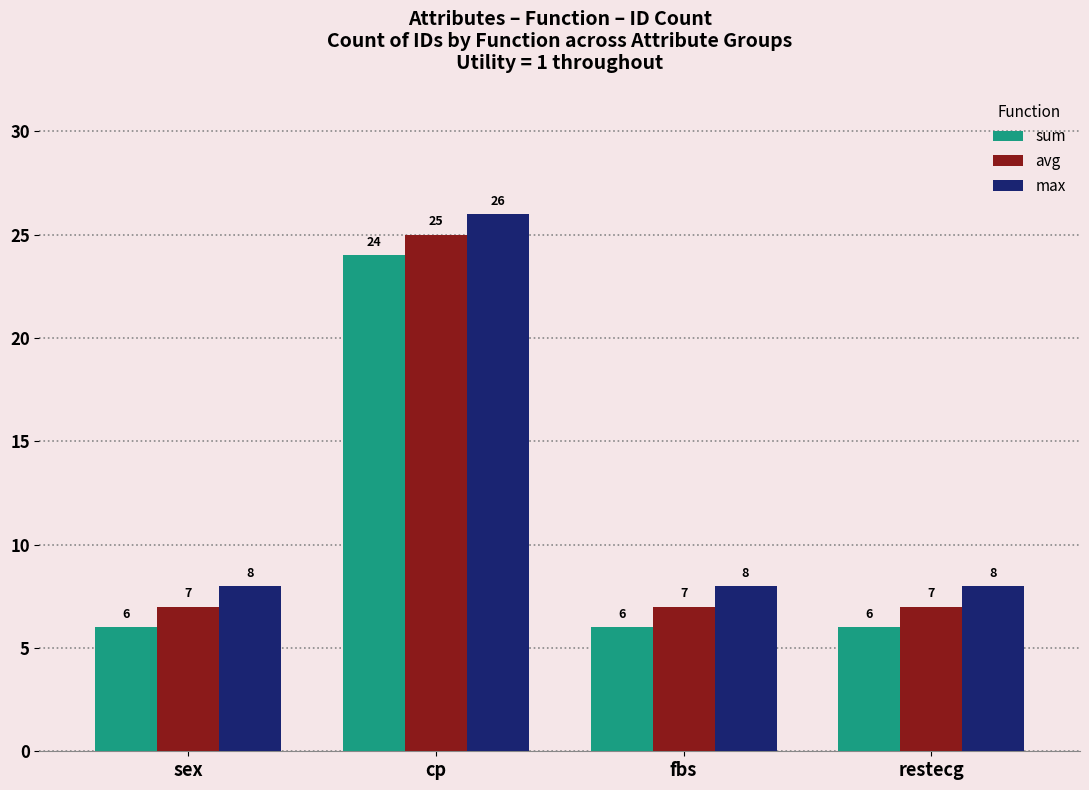

Count the max values in the range 8 to 26.

4